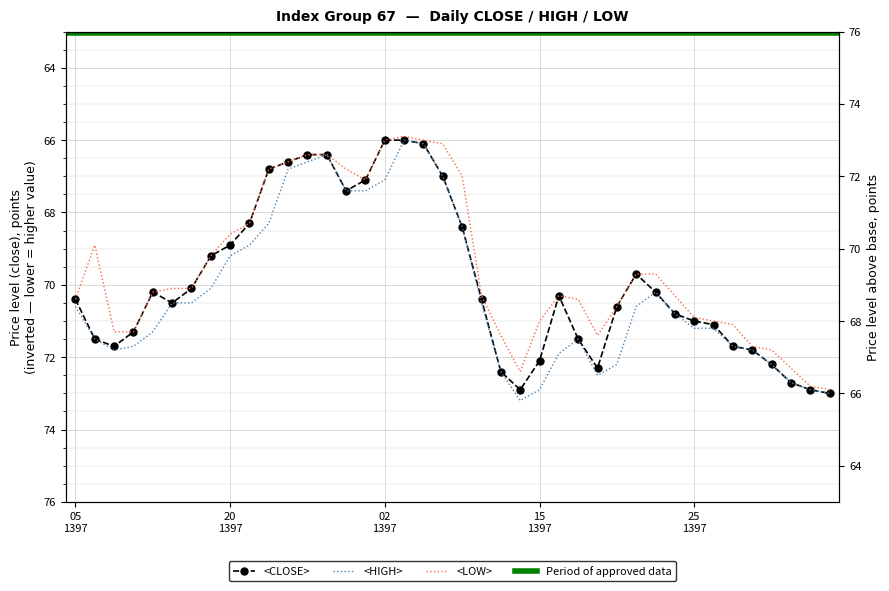

The <LOW> series shows 70.3 at 13970216. True or false?

True